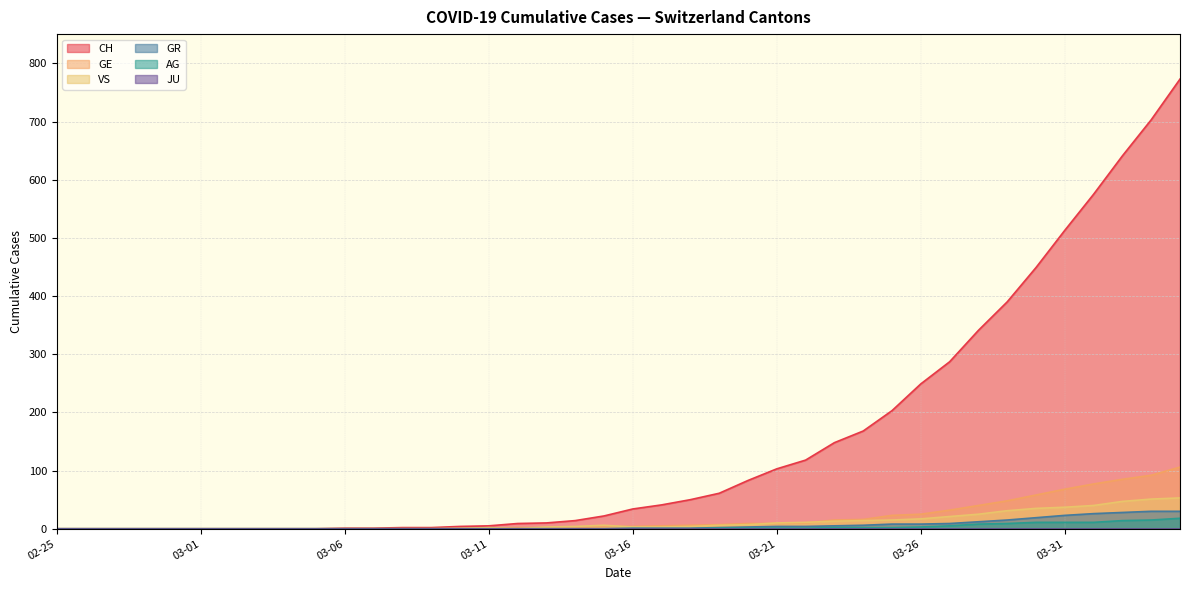

What position from the right is 2020-03-22?

14